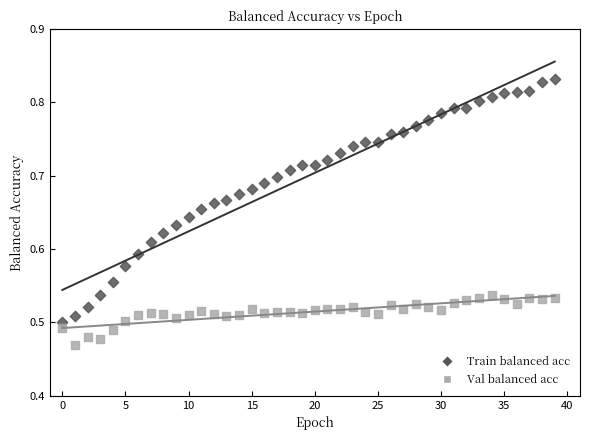

Which series reaches the maximum Y coordinate?

Train balanced acc